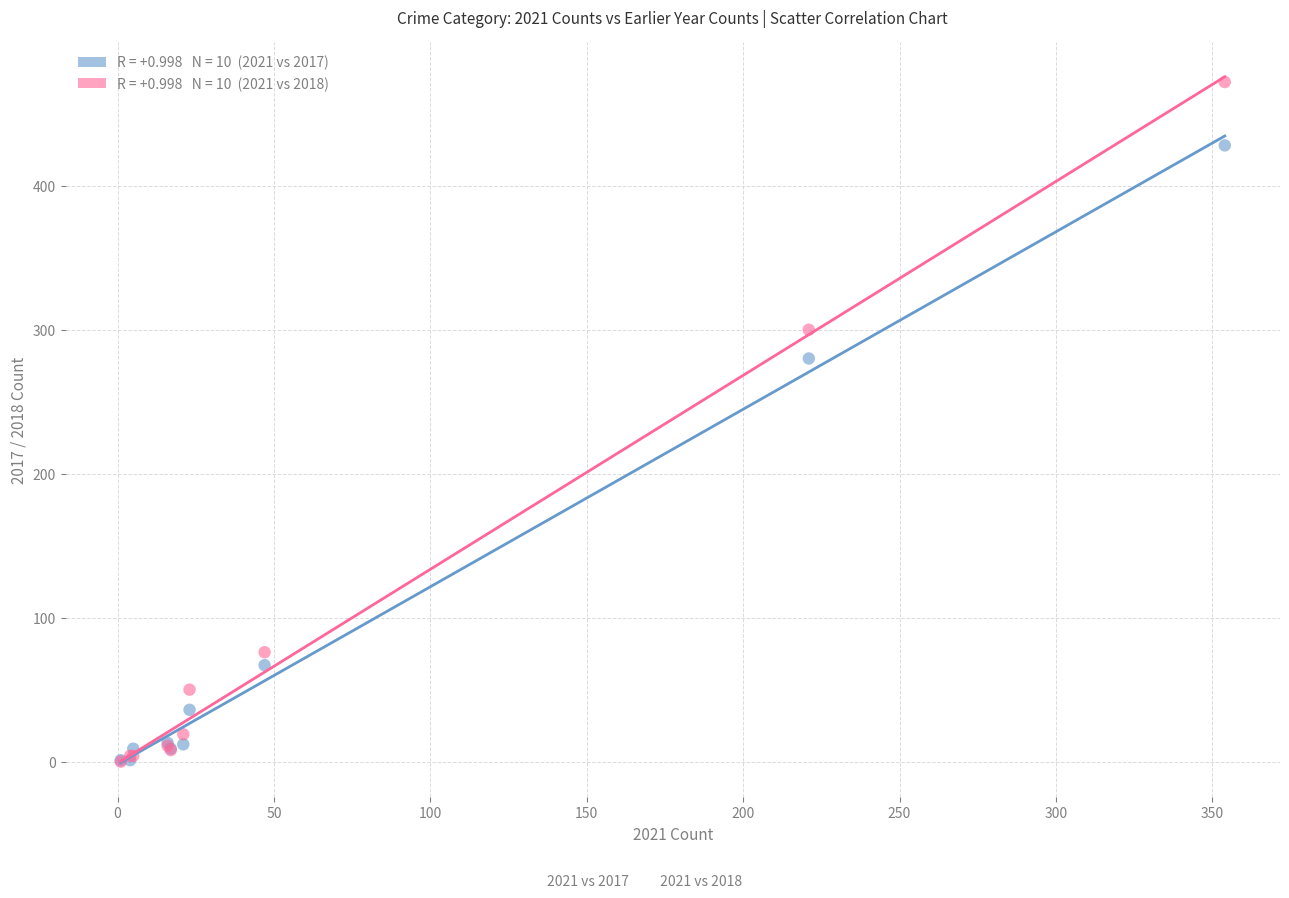

Across all series, what Y value is closest to 236?

280